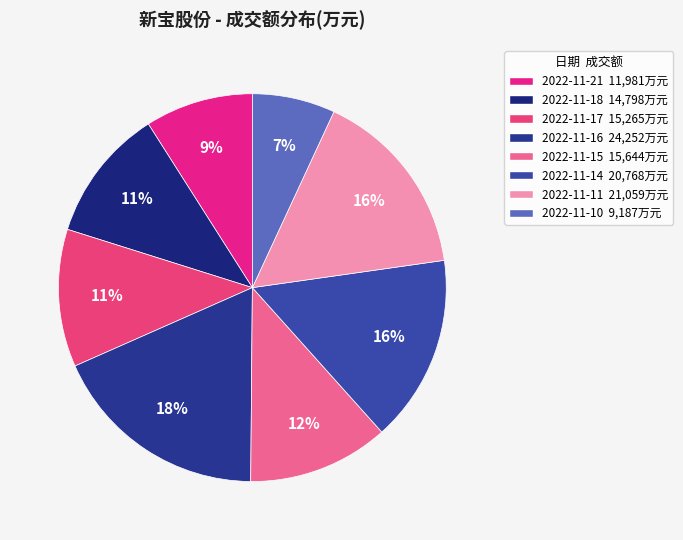

What is the ratio of the value at 2022-11-10 to the value at 2022-11-18?

0.6